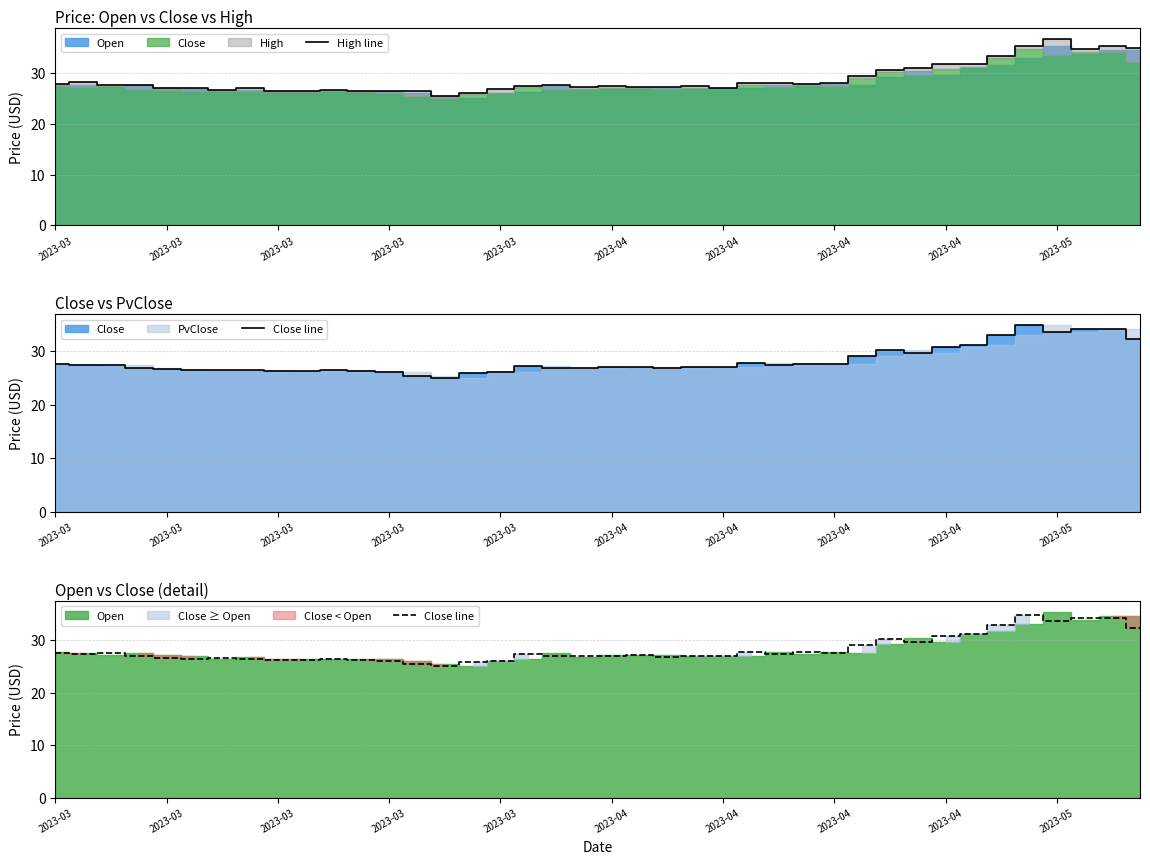

True or false: High line has more than 1 interior local peaks.

True